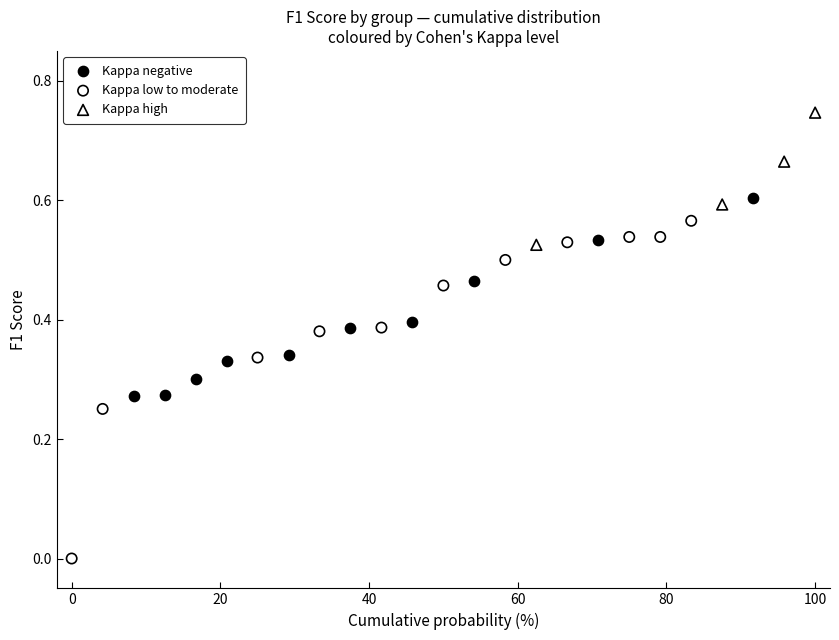

Which series reaches the minimum Y coordinate?

Kappa low to moderate